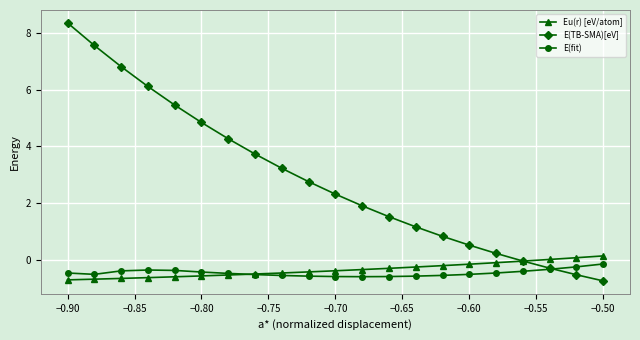

What is the smallest value displayed?

-0.7